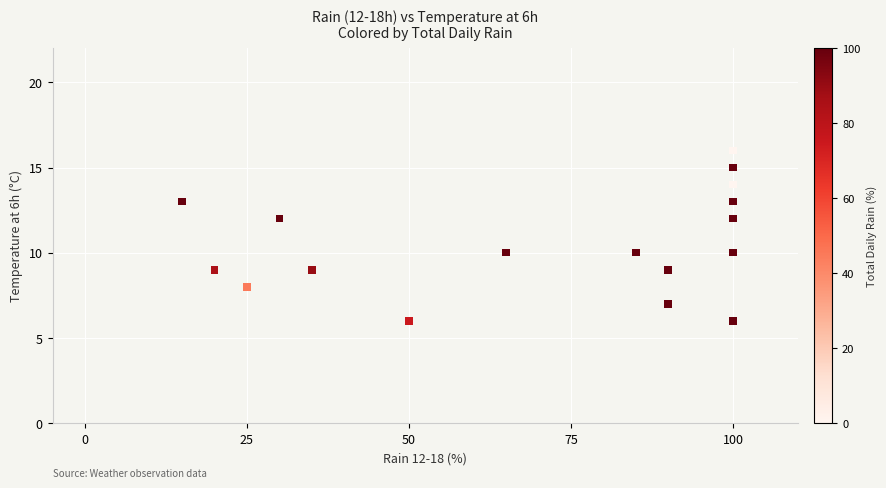

What is the range of X values (max minus min)?

85